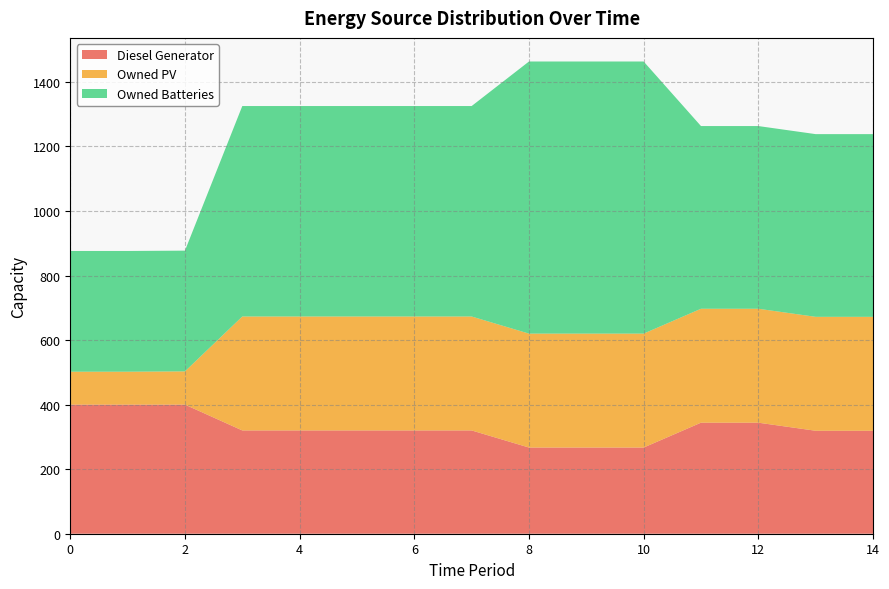

Reading left to right, what are all the values shown in this chart?

Diesel Generator: 0=400	1=400	2=400	3=320	4=320	5=320	6=320	7=320	8=267	9=267	10=267	11=344	12=344	13=319	14=319
Owned PV: 0=102	1=102	2=103	3=353	4=353	5=353	6=353	7=353	8=353	9=353	10=353	11=353	12=353	13=353	14=353
Owned Batteries: 0=374	1=374	2=374	3=652	4=652	5=652	6=652	7=652	8=843	9=843	10=843	11=566	12=566	13=566	14=566